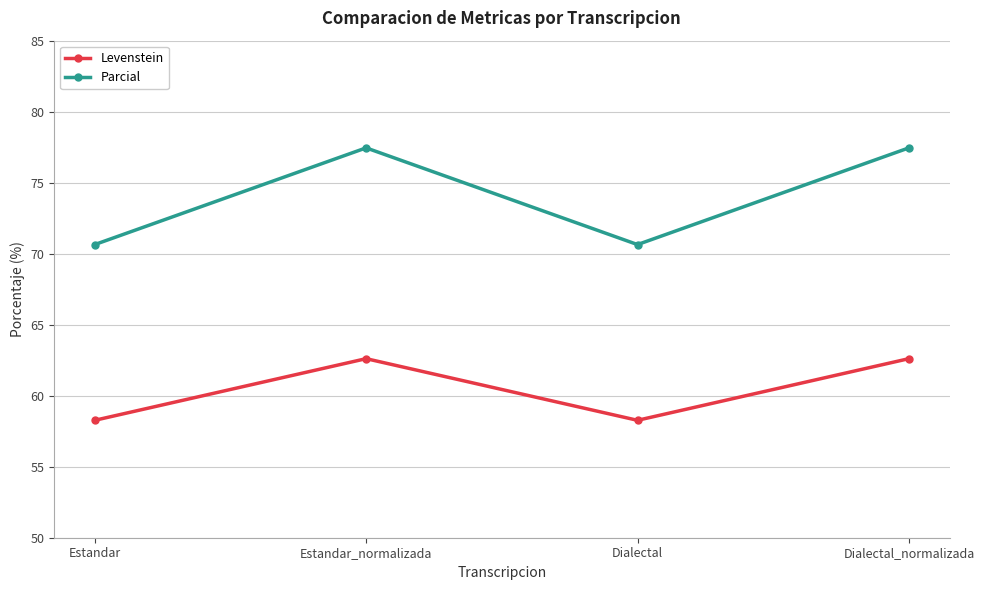

True or false: Parcial has a value of 19.2 at Dialectal_normalizada.

False